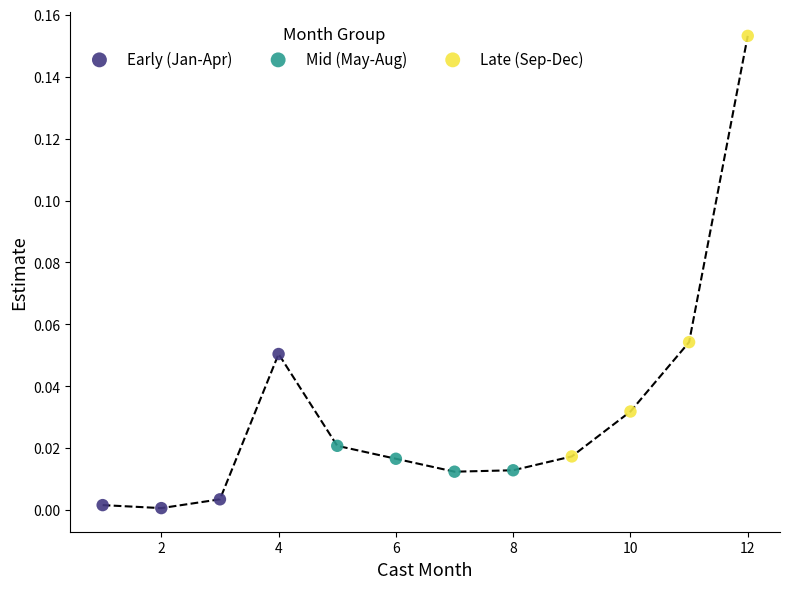

Which series contains the highest Y value?

Late (Sep-Dec)